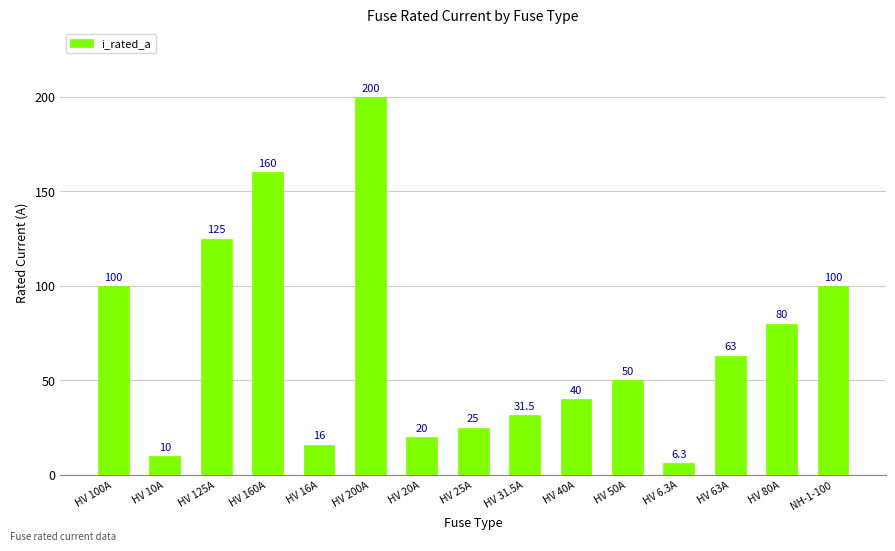

What is the average value?

68.5